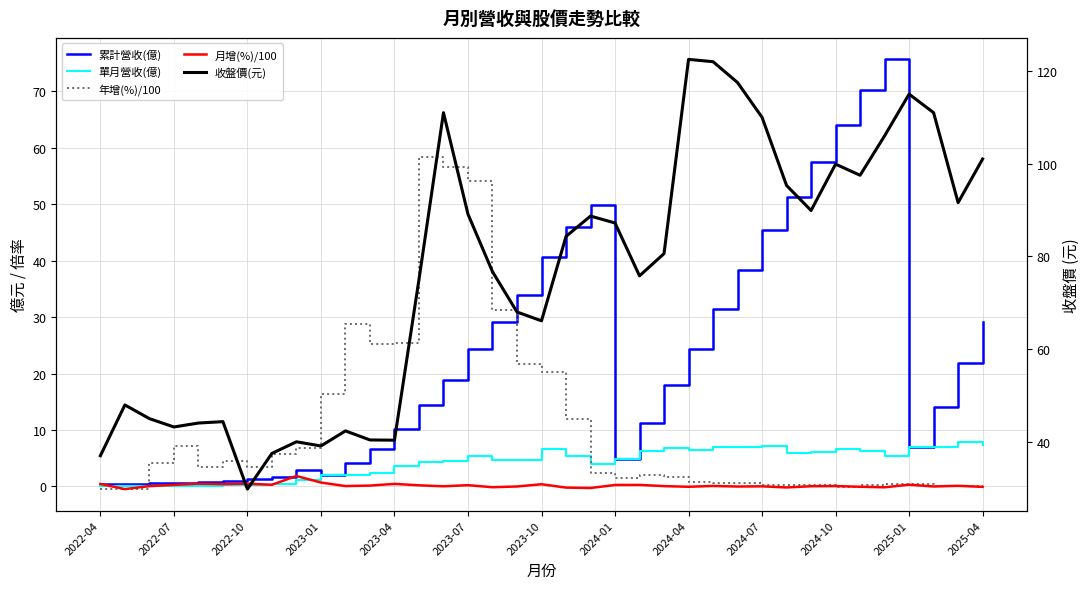

At which label does 累計營收(億) reach its minimum?

2022-04